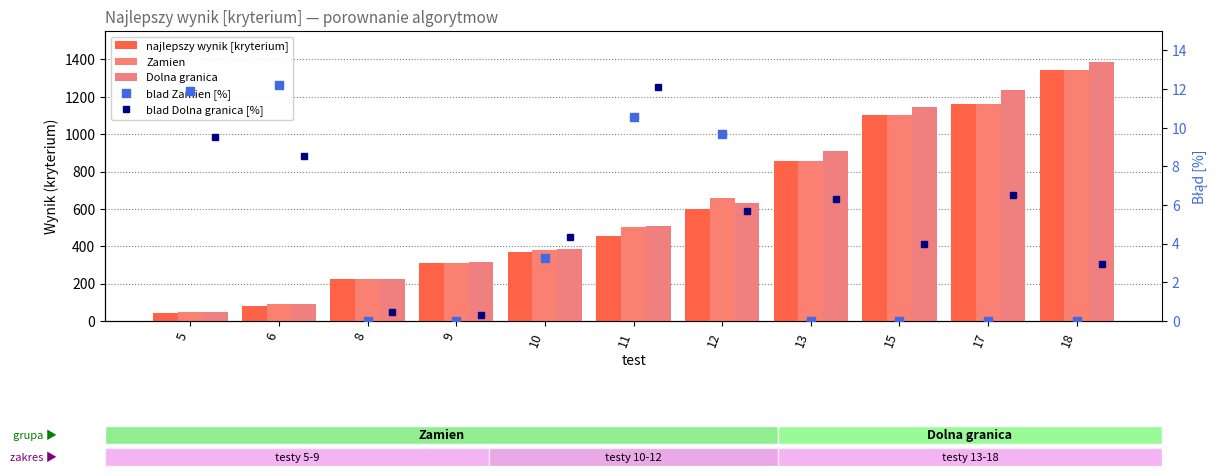

What is the value of the Zamien bar at the 10th from the left?

1162.0